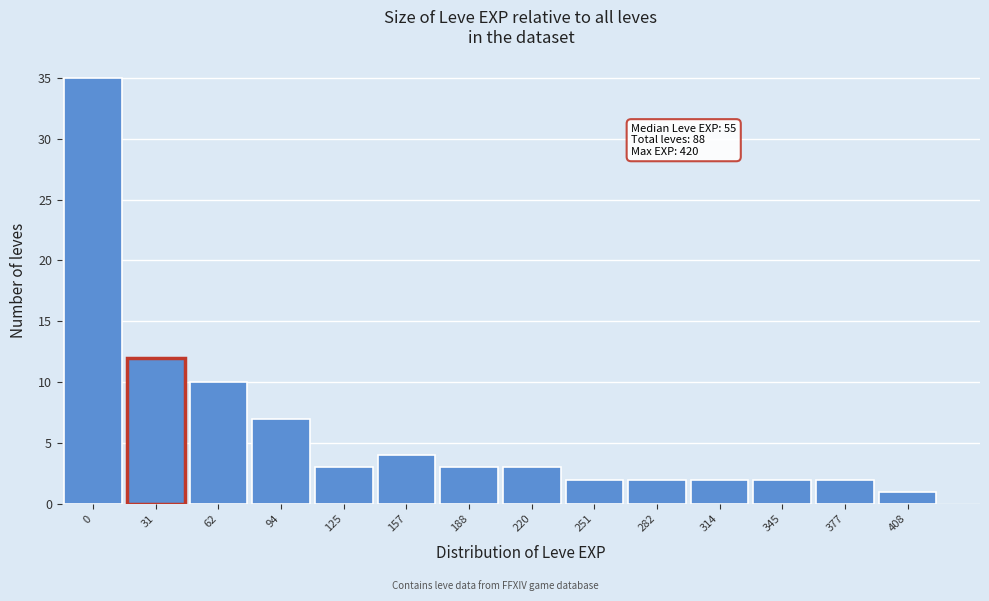

Reading right to left, list all the values displayed in this chart.

408=1	377=2	345=2	314=2	282=2	251=2	220=3	188=3	157=4	125=3	94=7	62=10	31=12	0=35